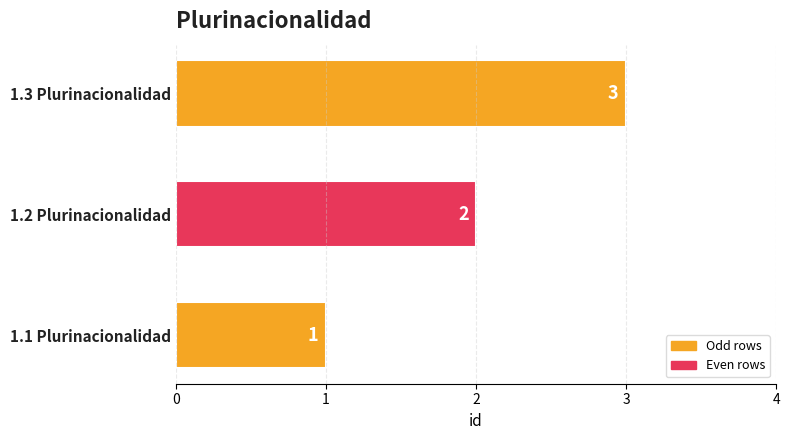

What is the greatest value displayed?

3